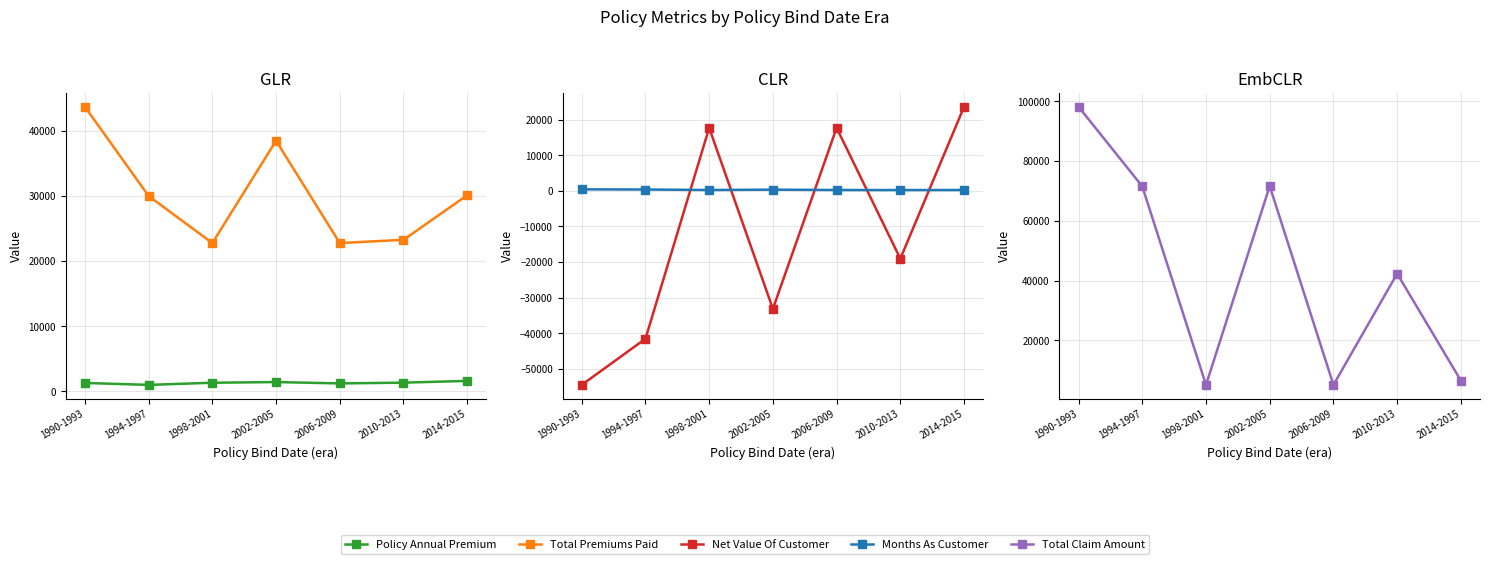

What is the sum of the Months As Customer values at 2014-2015 and 2010-2013?

440.0